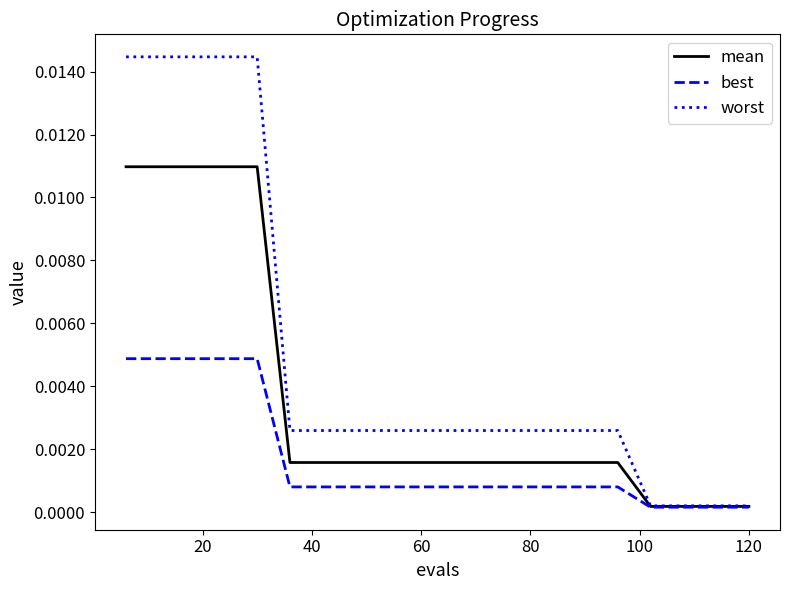

What are all the series names shown in the legend?

mean, best, worst